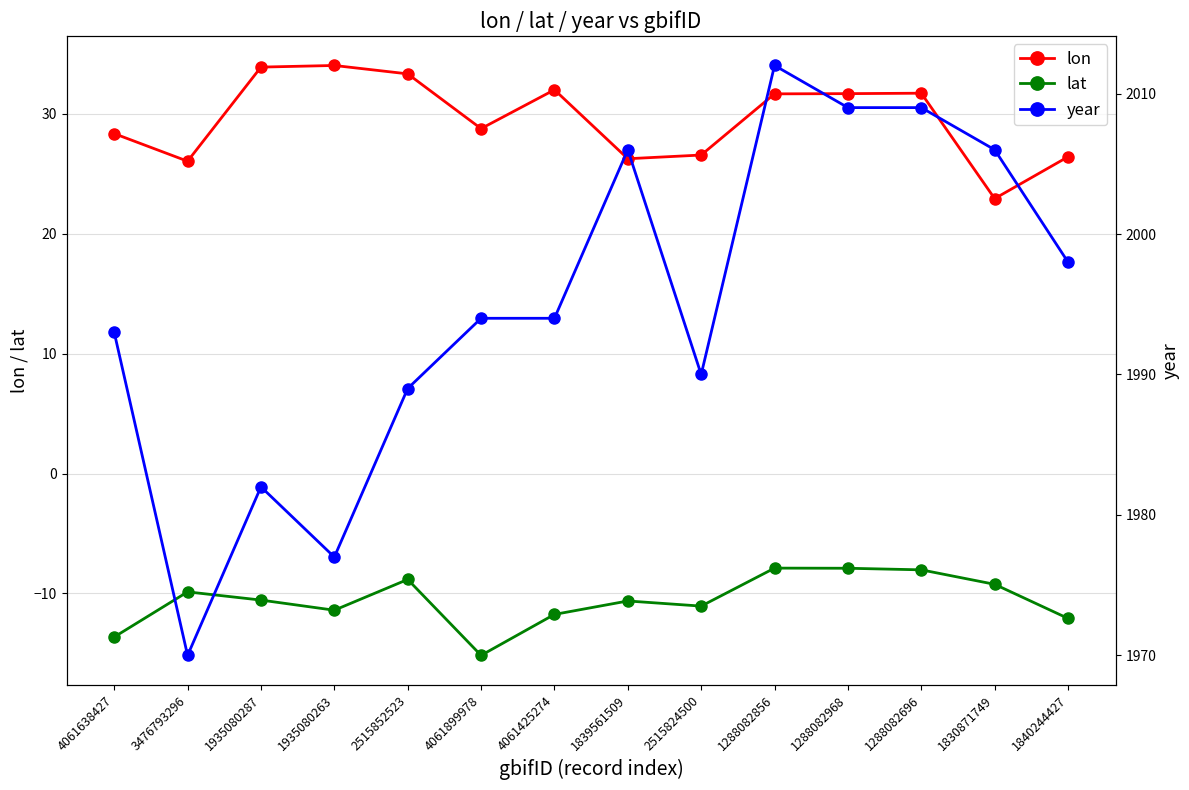

What is the smallest value displayed?

-15.2